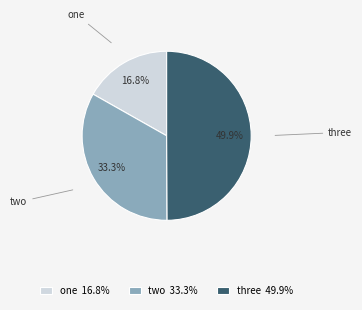

Approximately how many times larger is the value at three compared to one?

3.0